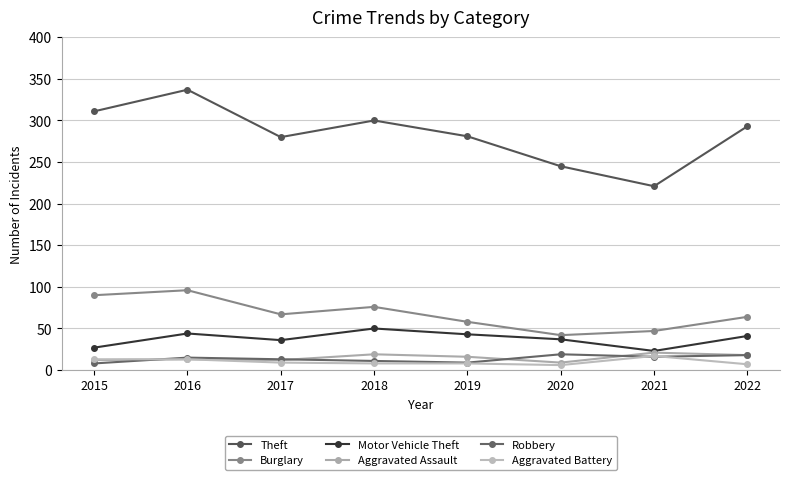

True or false: Burglary and Robbery intersect in this chart.

False